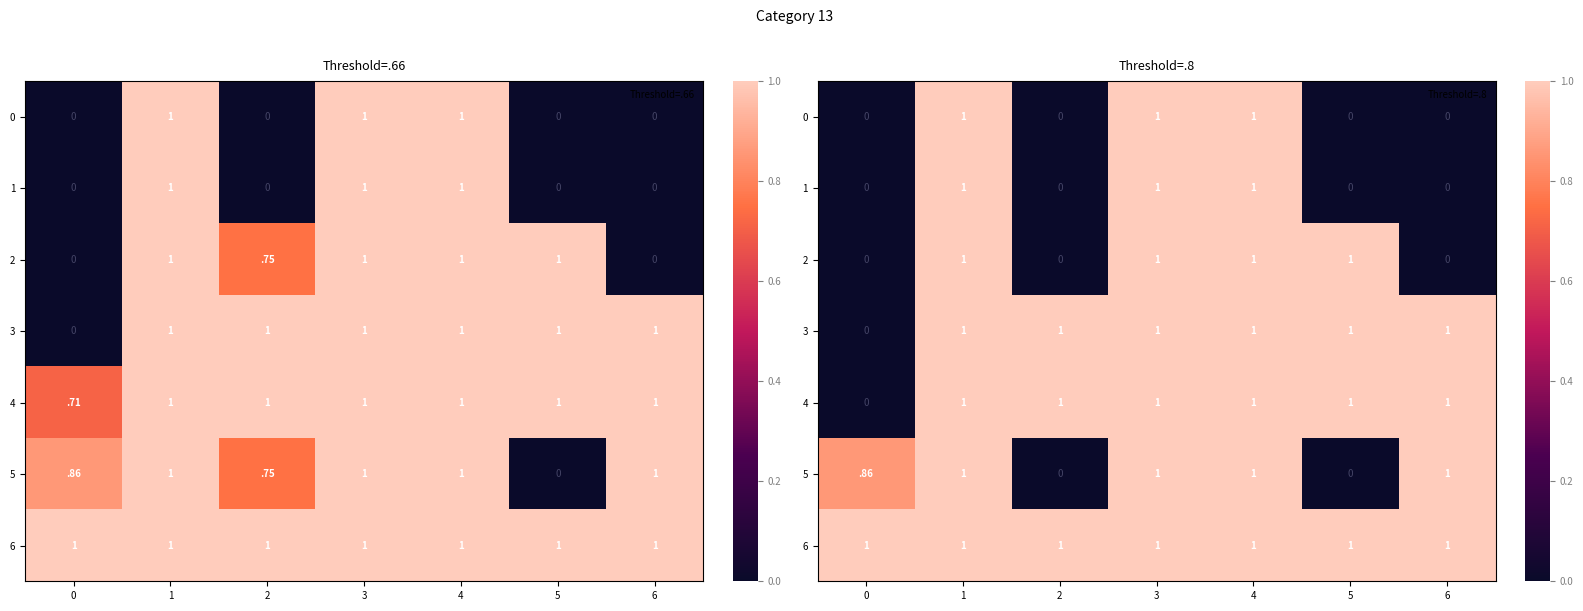

What is the difference between the highest and lowest values at 5?

1.0